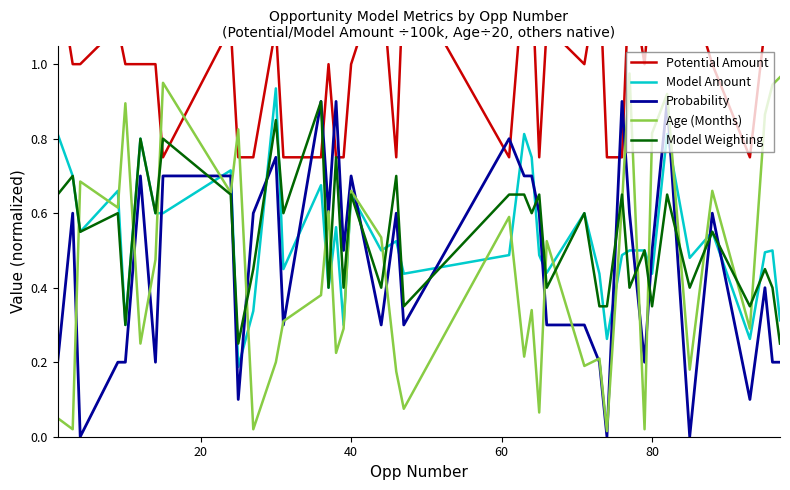

Which series has the largest range (max minus min)?

Age (Months)